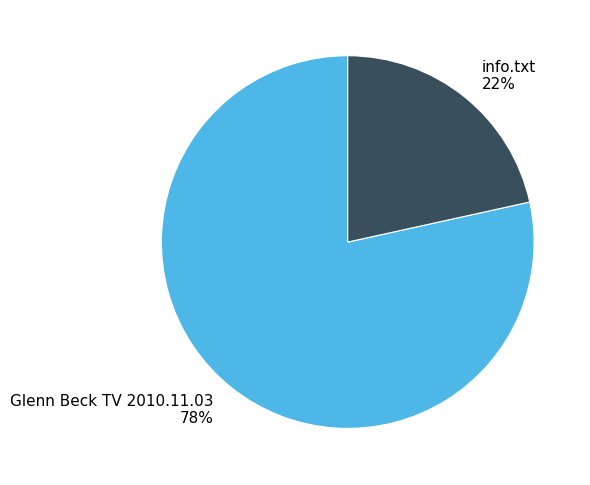

How many segments does this pie chart have?

2